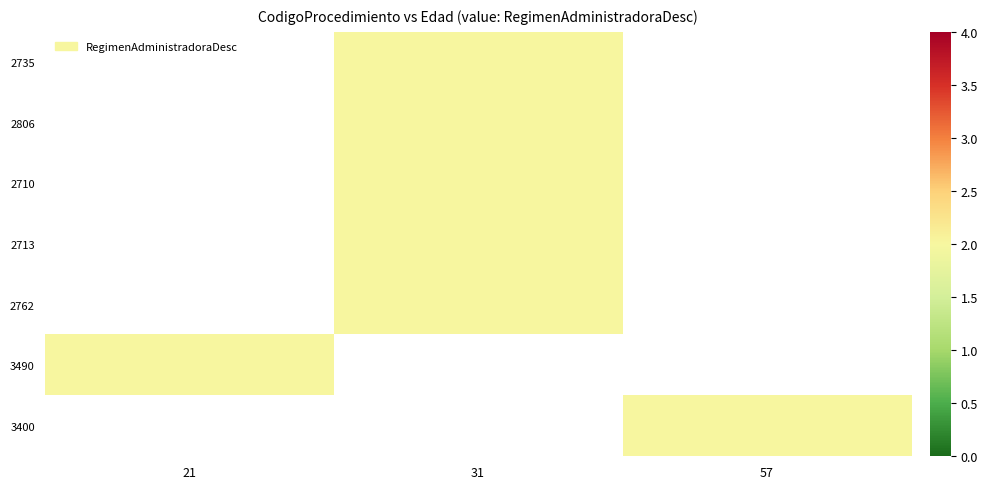

How many positive values does the 2710 series have?

1